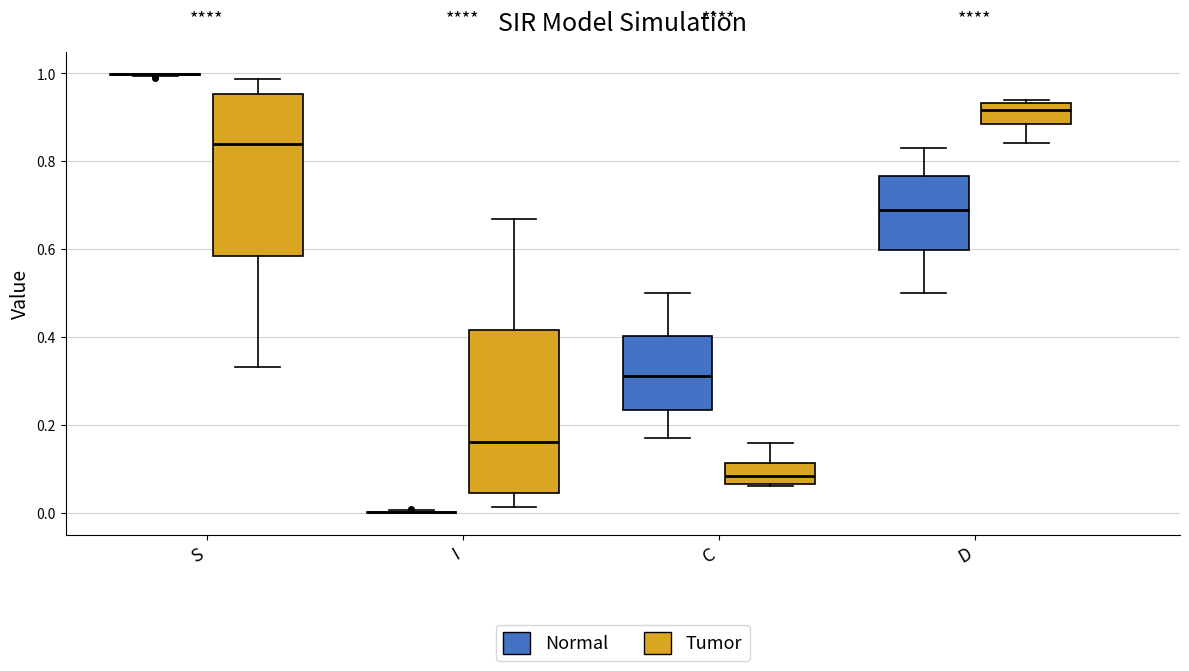

Reading left to right, transcribe this box plot: for each box, give where its median line is, the range the box spans, and where its two whiskers end, as read against the y-axis. The values are not printed on the chart, so give them approximately, as read against the axis.

S (Normal): box collapsed to a line at 1.00, whiskers 1.00 to 1.00
S (Tumor): median 0.84, box 0.58 to 0.96, whiskers 0.34 to 0.98
I (Normal): box collapsed to a line at 0.00, whiskers 0.00 to 0.00
I (Tumor): median 0.16, box 0.04 to 0.42, whiskers 0.02 to 0.66
C (Normal): median 0.32, box 0.24 to 0.40, whiskers 0.18 to 0.50
C (Tumor): median 0.08, box 0.06 to 0.12, whiskers 0.06 to 0.16
D (Normal): median 0.68, box 0.60 to 0.76, whiskers 0.50 to 0.82
D (Tumor): median 0.92, box 0.88 to 0.94, whiskers 0.84 to 0.94